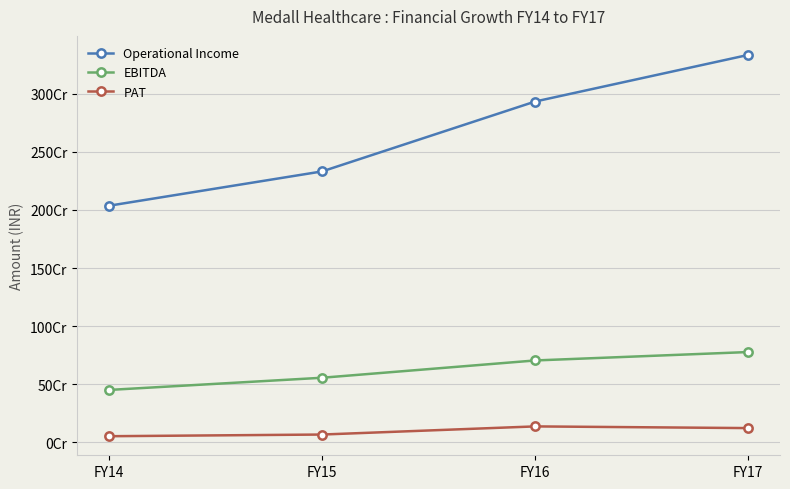

What are all the series names shown in the legend?

Operational Income, EBITDA, PAT